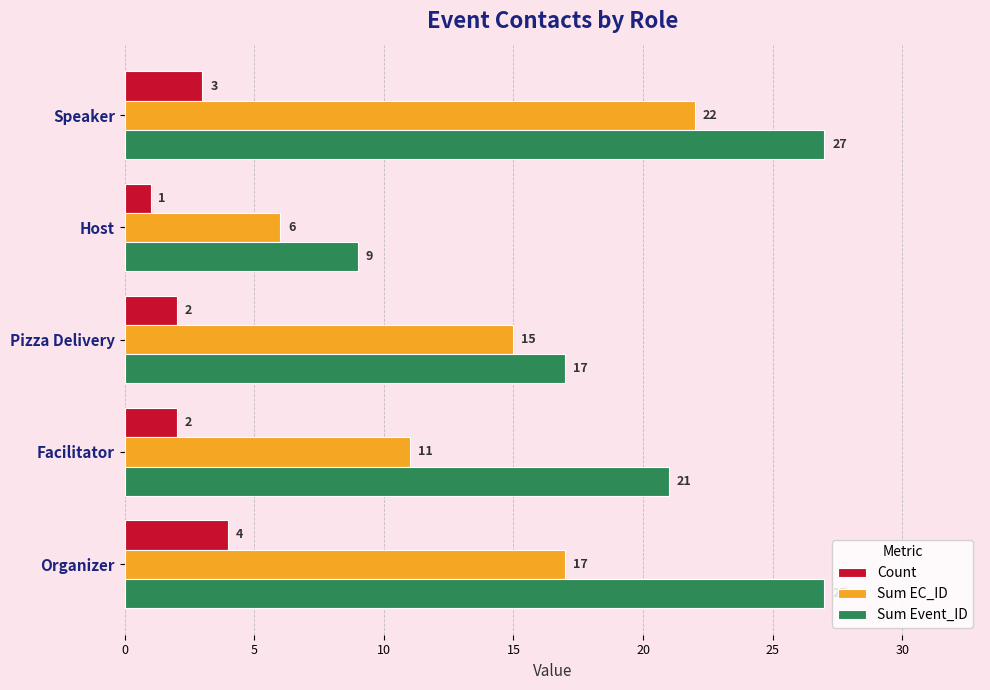

At how many categories does at least one series exceed 1?

5